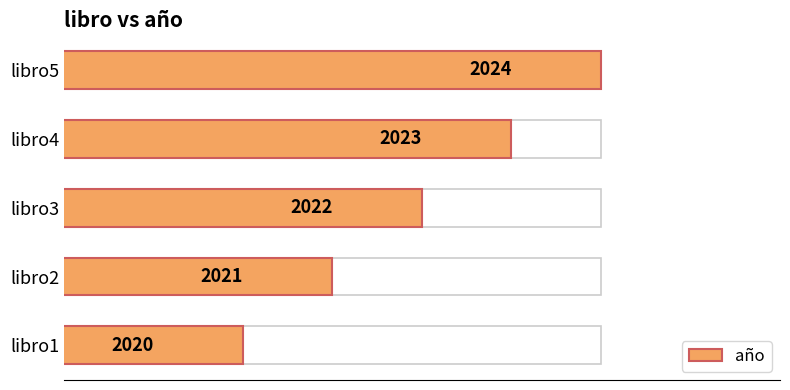

Does the chart contain stacked bars?

No